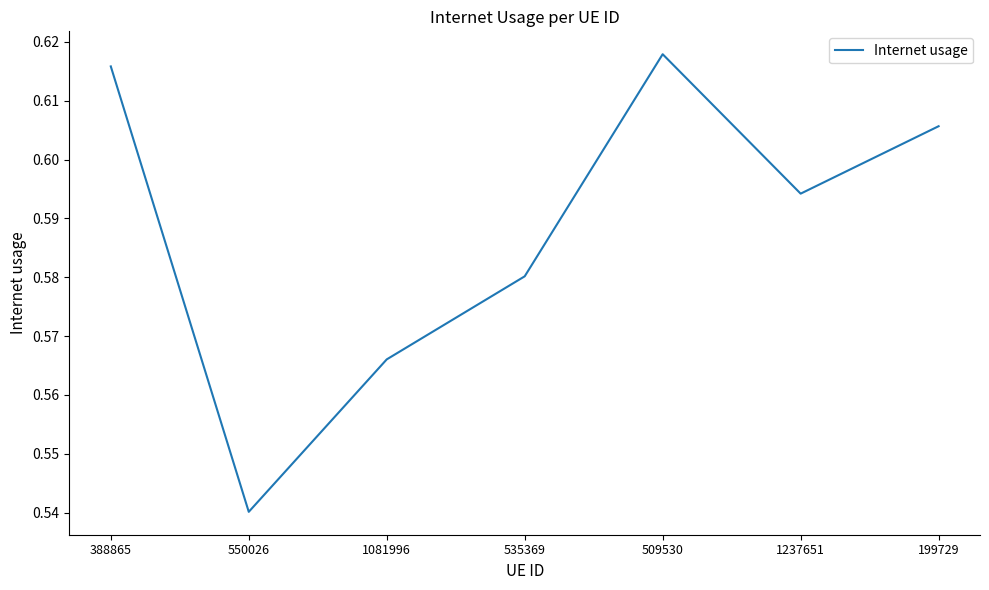

What is the difference between the maximum and minimum values?

0.1